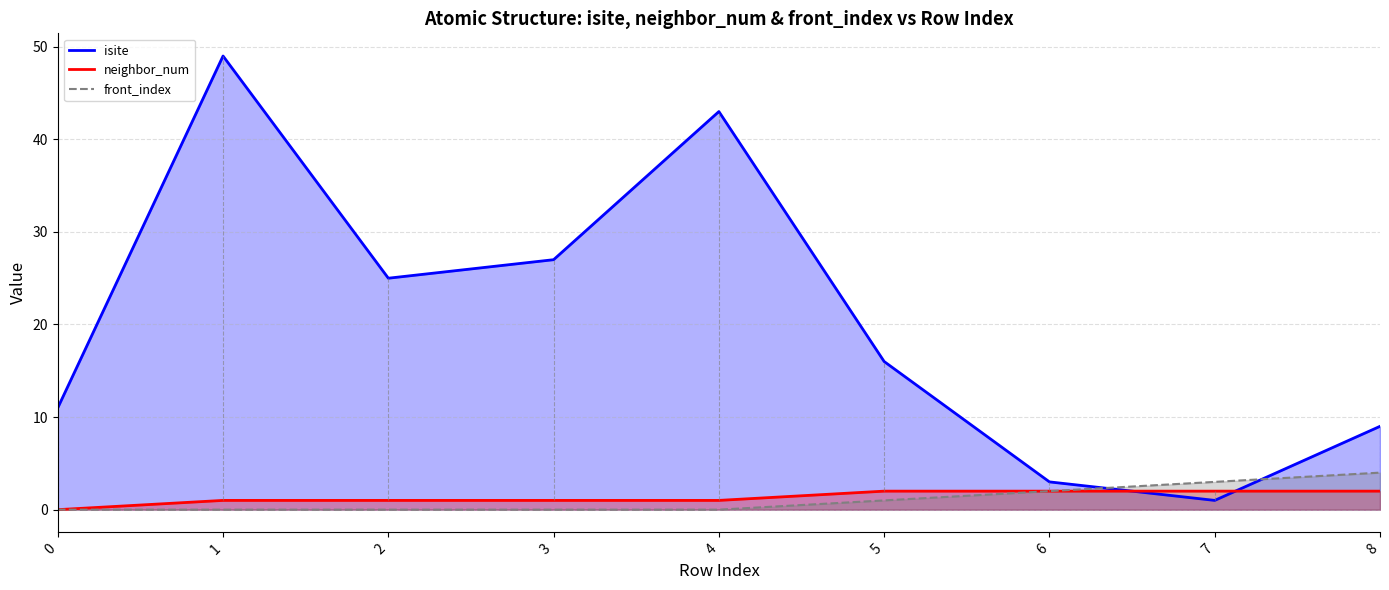

Does the chart have visible grid lines?

Yes